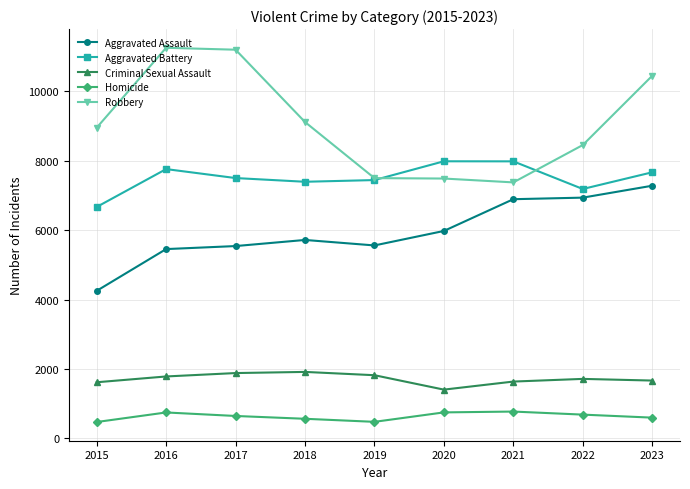

How many lines are shown in the chart?

5